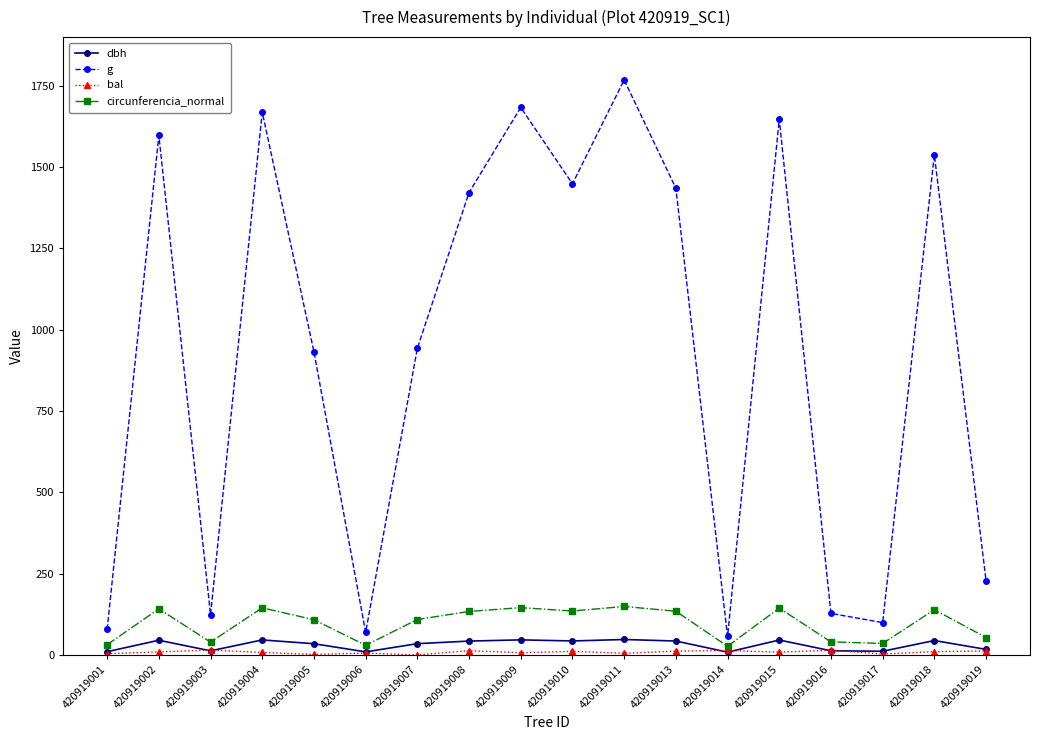

The value of circunferencia_normal at 420919015 is 143.9. True or false?

True